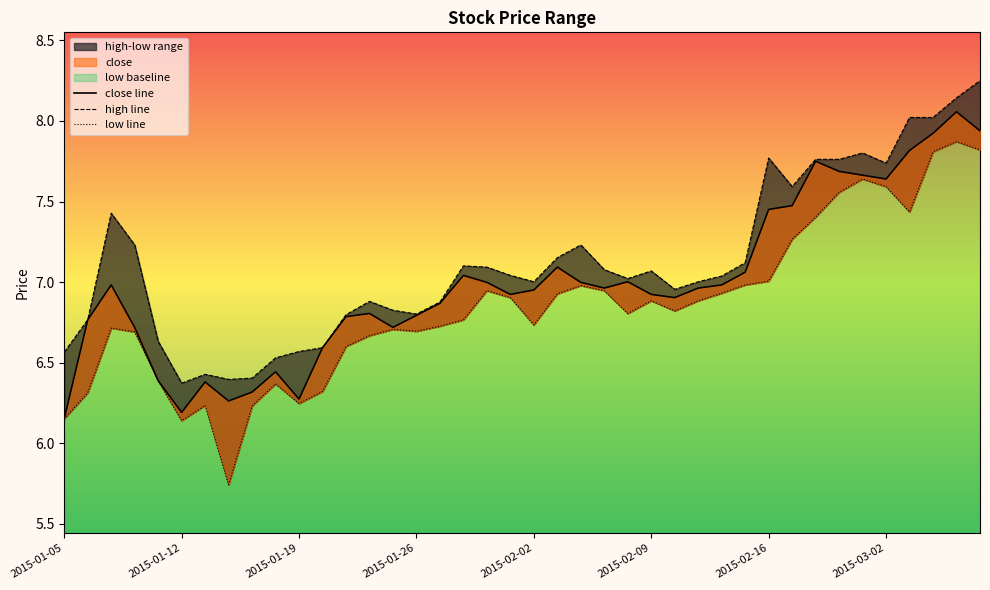

What position from the left is 2015-01-27?

17